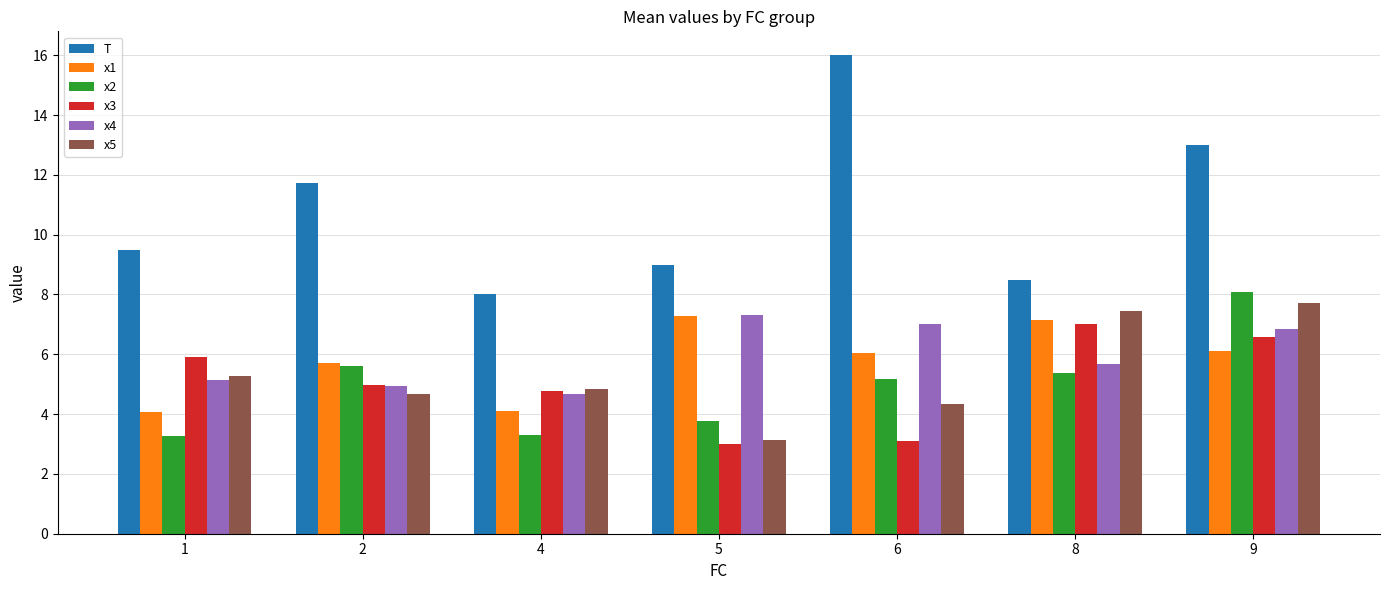

How many bars are there in total?

42